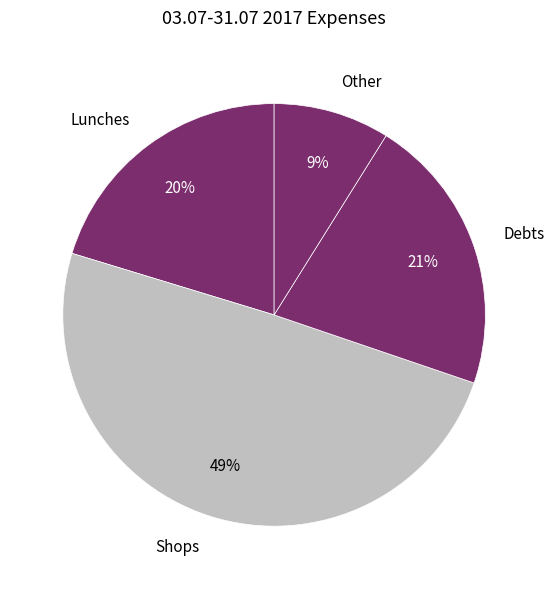

Combined, do Debts and Shops account for over 50%?

Yes